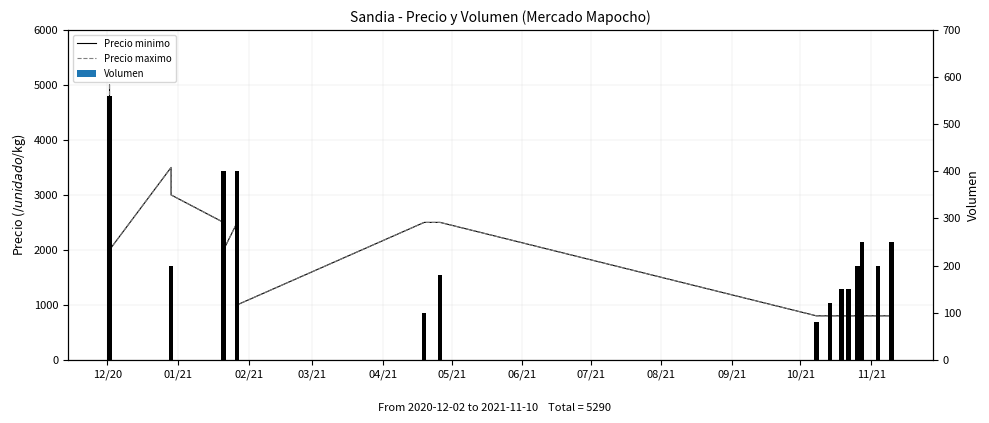

Is the value of Precio minimo at 09/21 greater than the value of Precio maximo at 20?

Yes